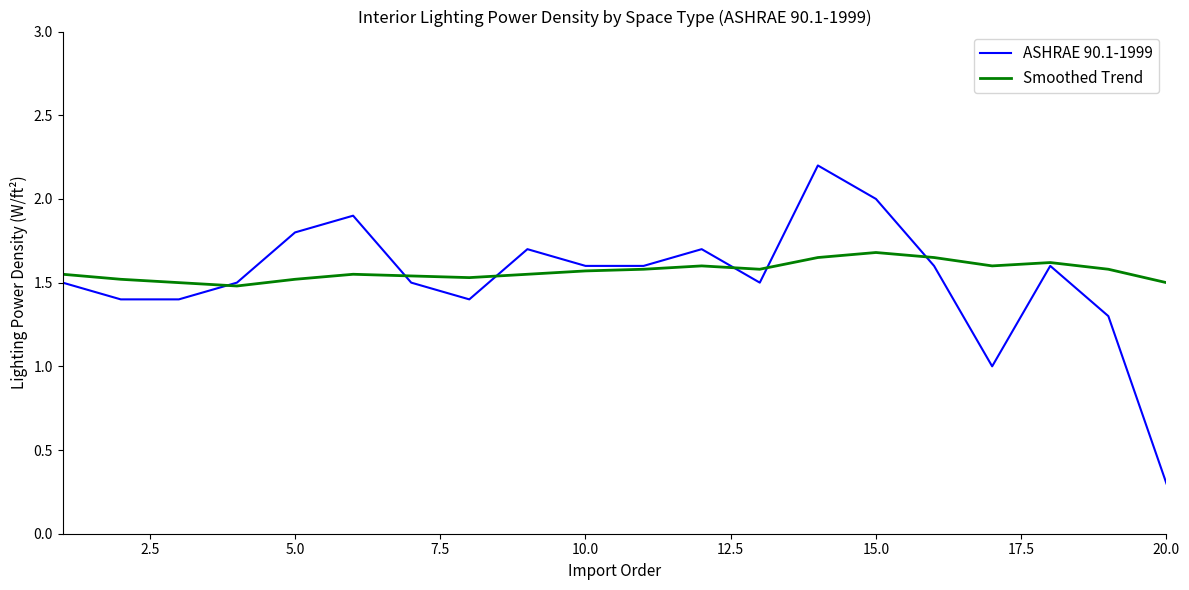

What is the difference between the maximum and minimum values in the ASHRAE 90.1-1999 series?

1.9